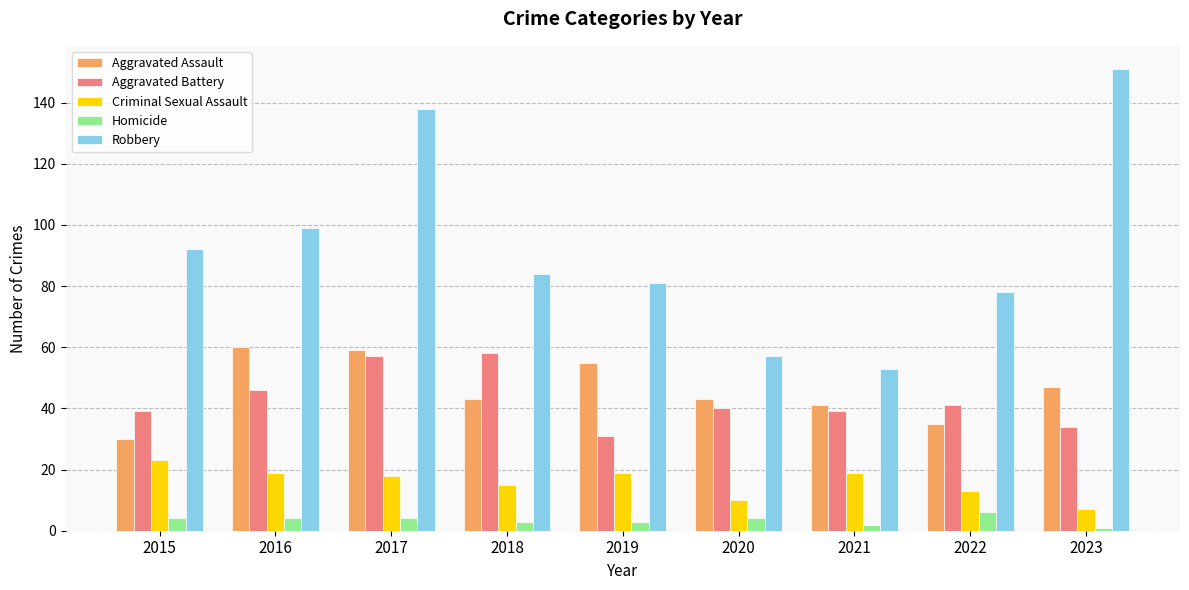

The Robbery series shows 85 at 2017. True or false?

False